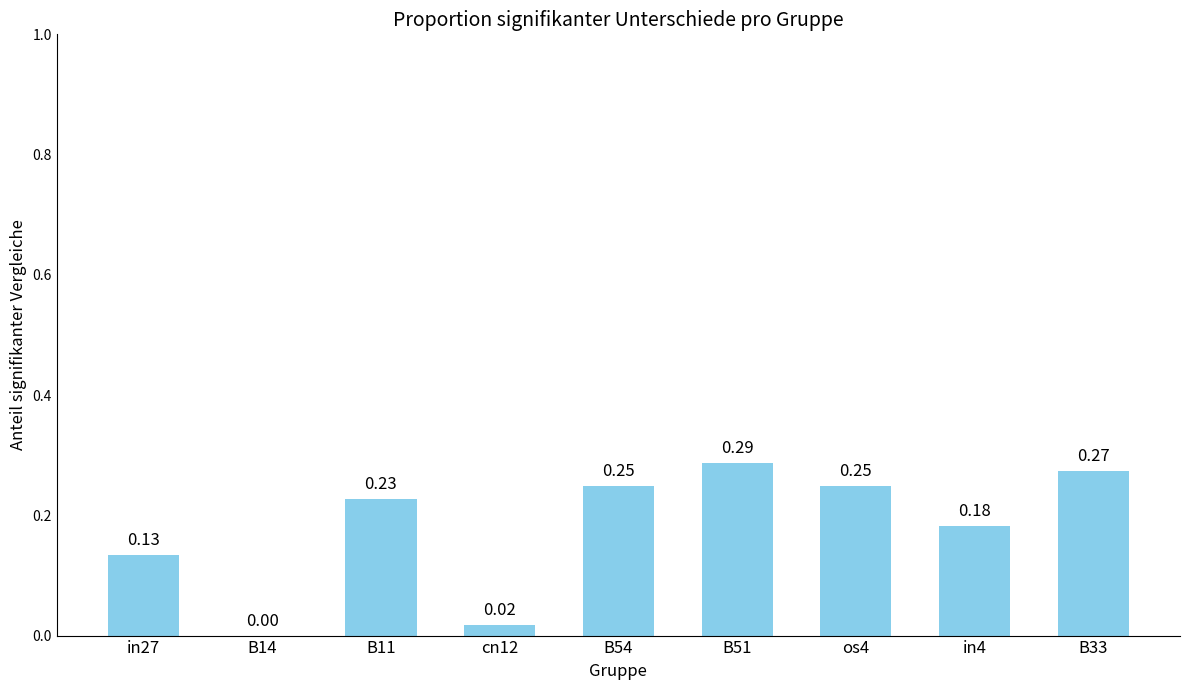

Which has a higher value, os4 or B51?

B51